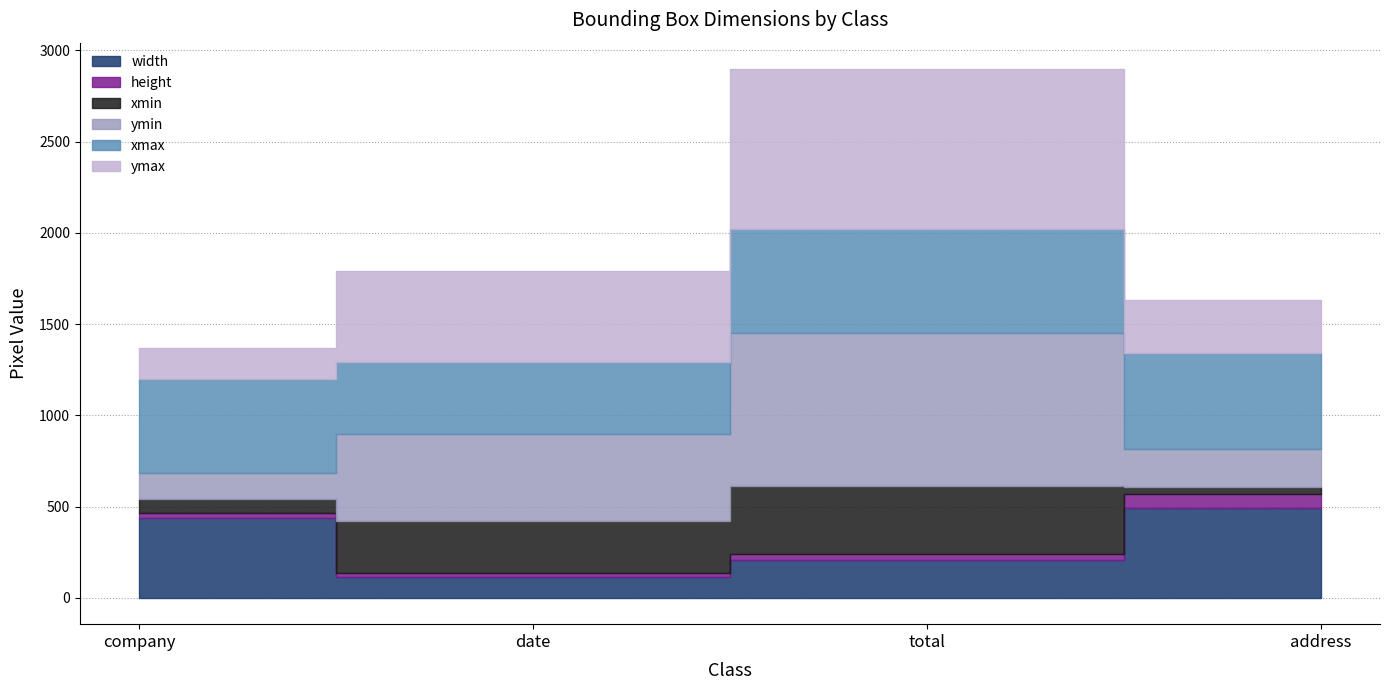

Between date and company, which is larger?

company